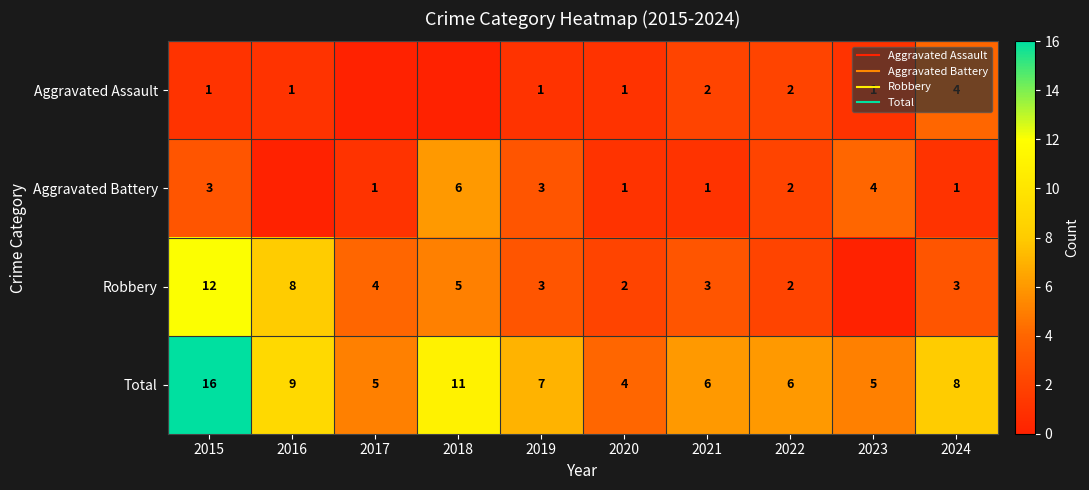

How many distinct data groups are displayed?

4